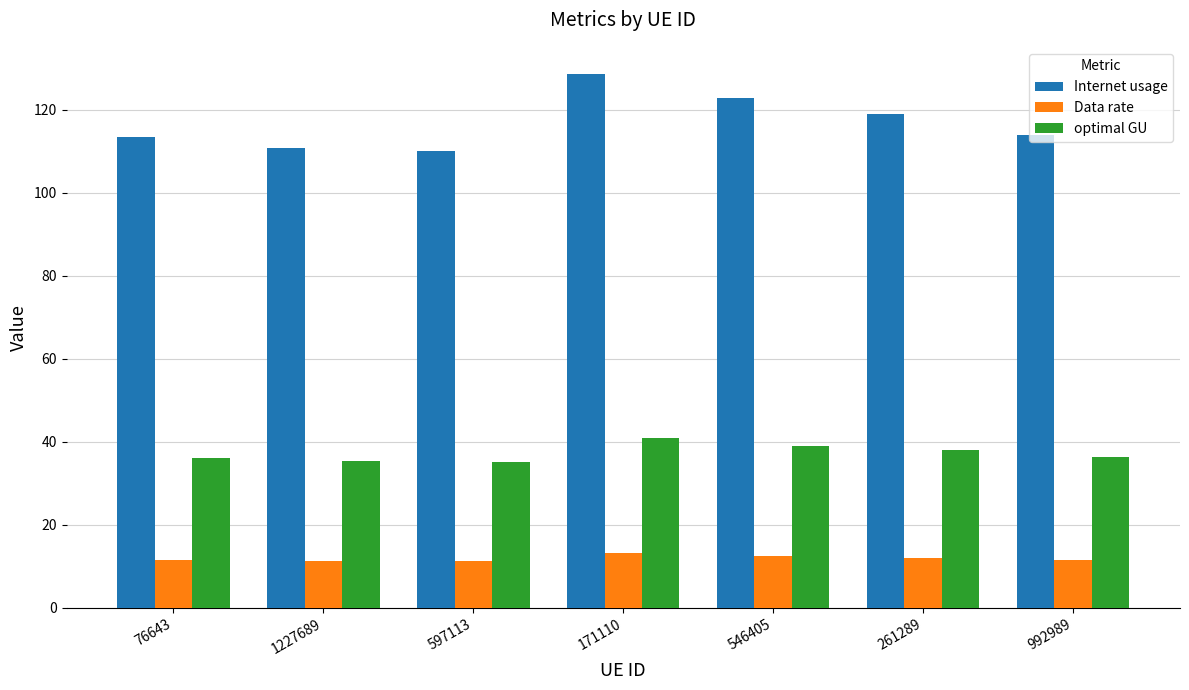

At which category is the sum across all series the highest?

171110